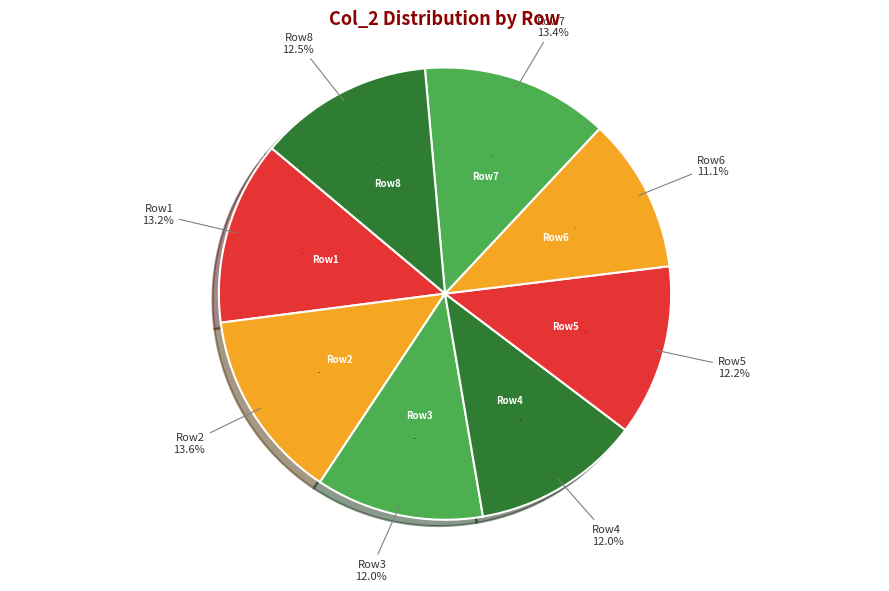

True or false: 86 accounts for 23% of the total.

False